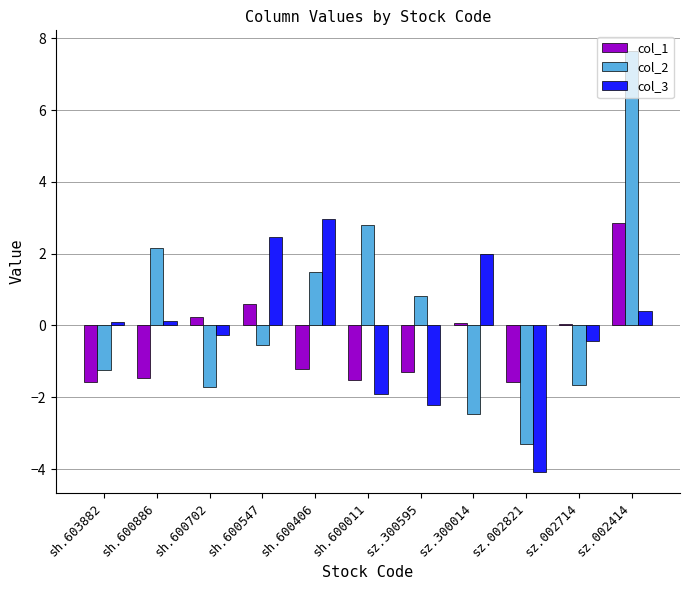

Which series has the largest total across all categories?

col_2